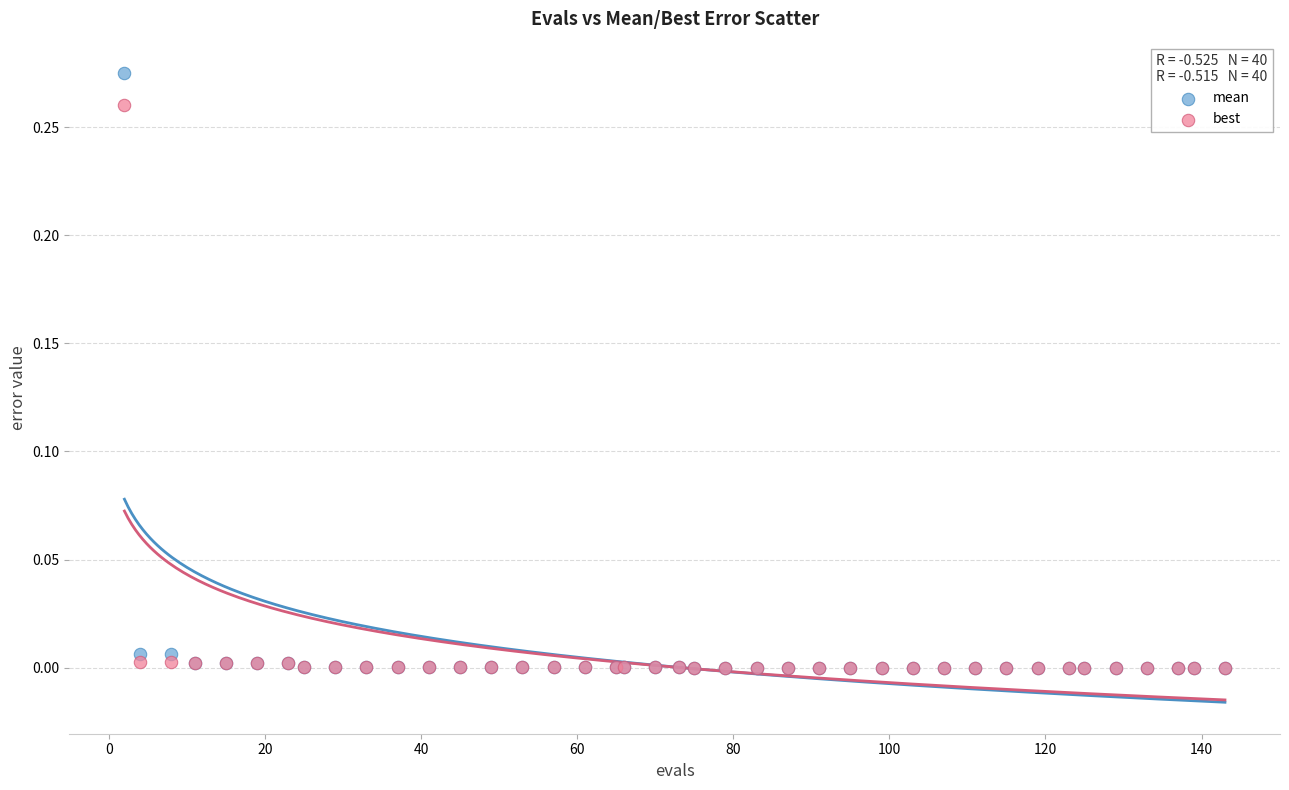

Which series has the largest Y range (max minus min)?

mean